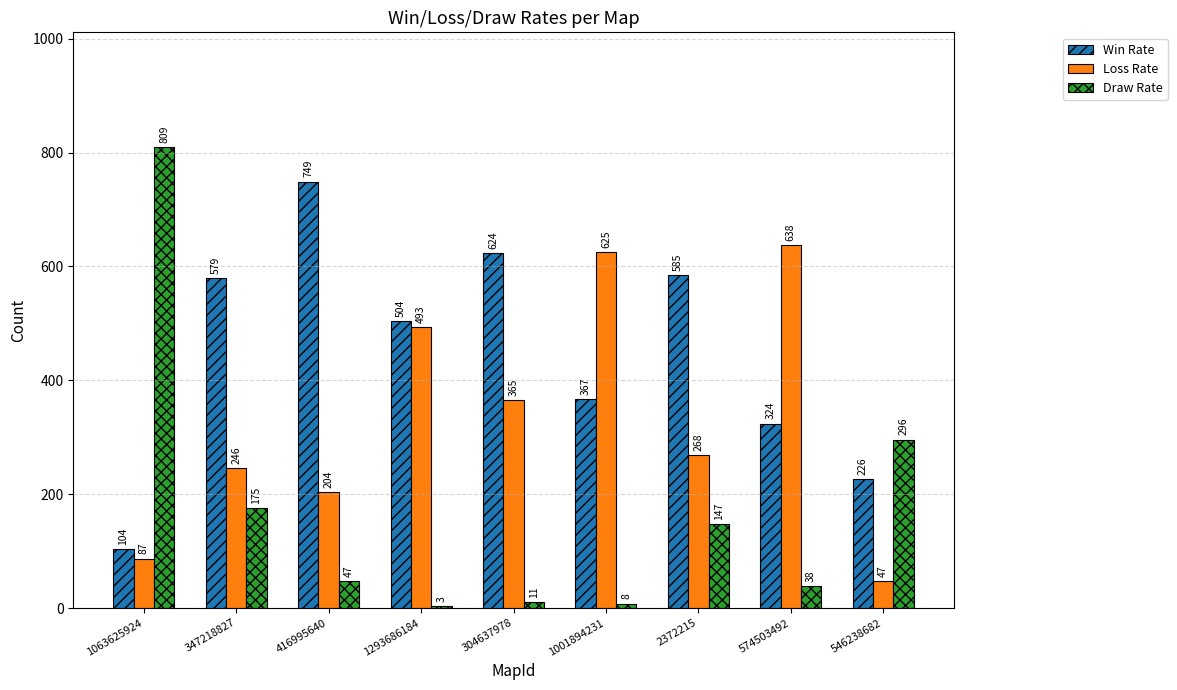

Between 1063625924 and 546238682, which series saw the biggest shift?

Draw Rate